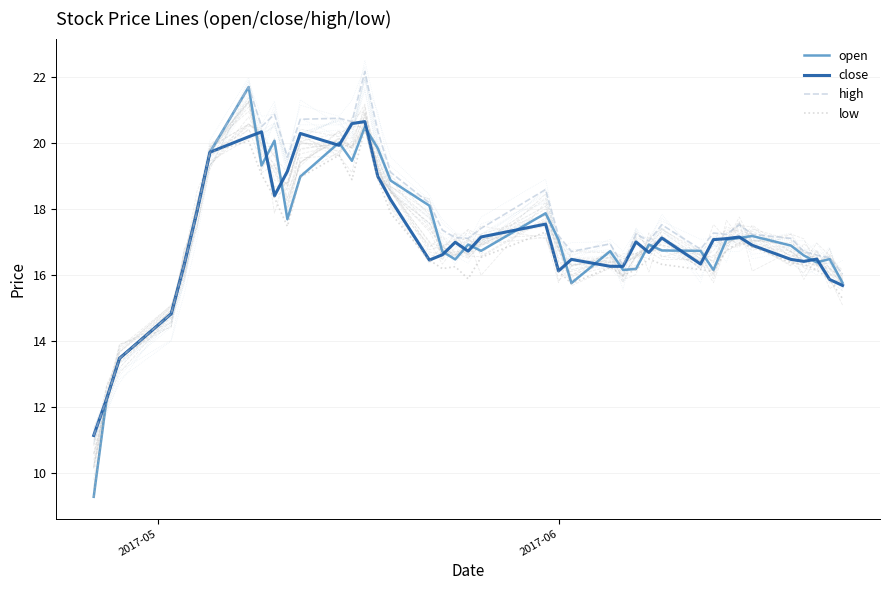

What is the maximum value for open?

21.7